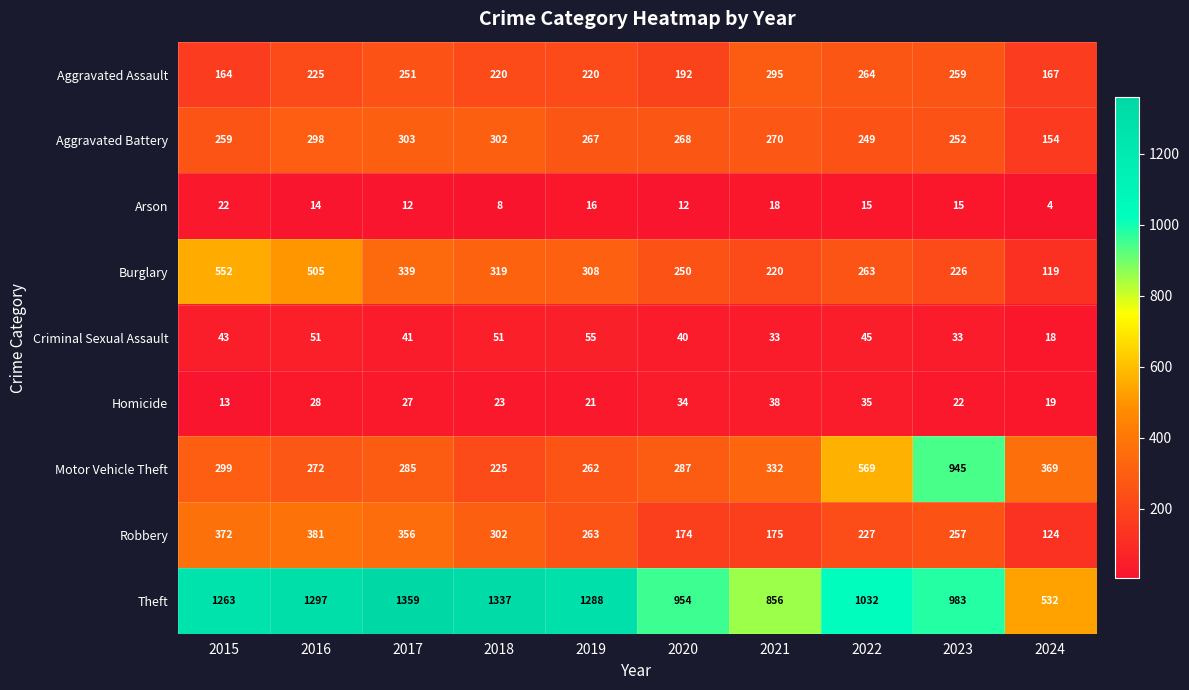

Which series changed the most between 2016 and 2021?

Theft